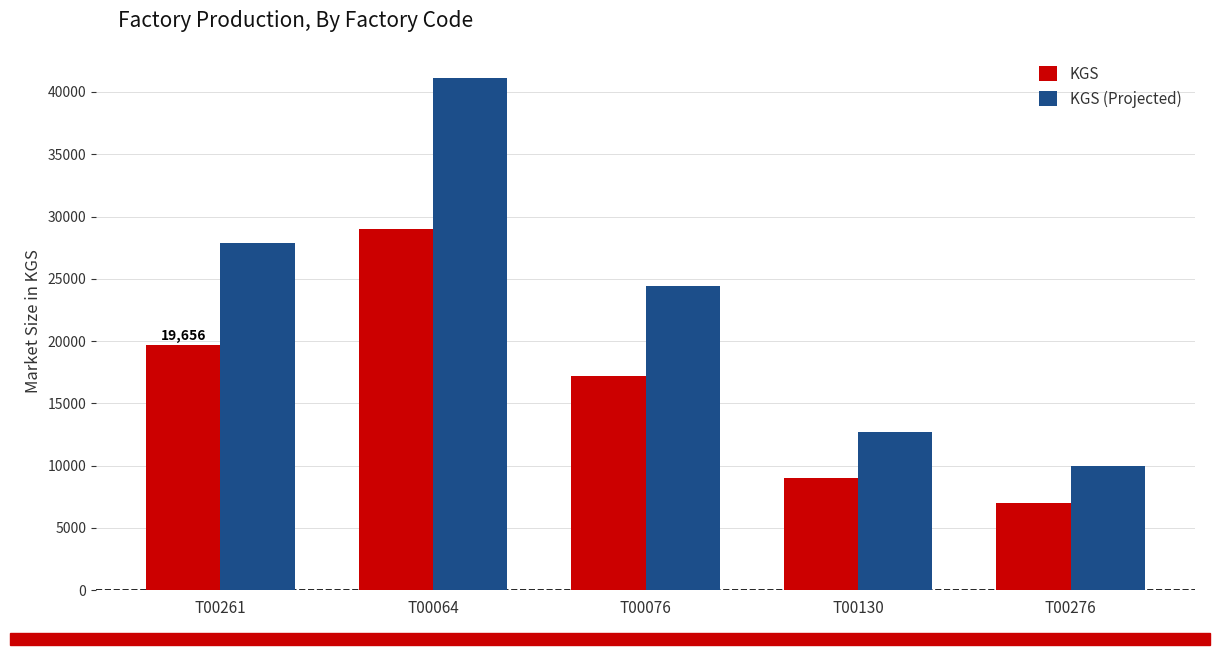

What is the value of the KGS (Projected) bar at the 4th from the left?

12741